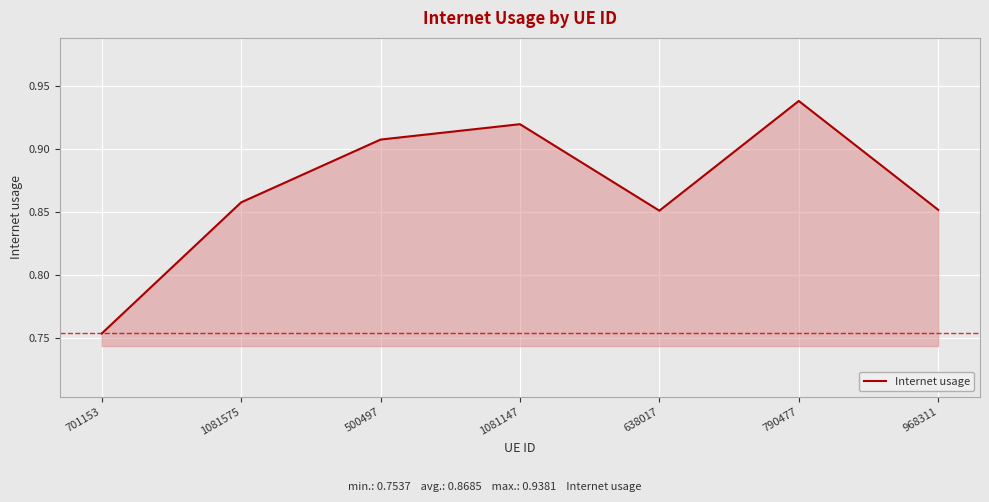

At which label is the value closest to 0?

701153